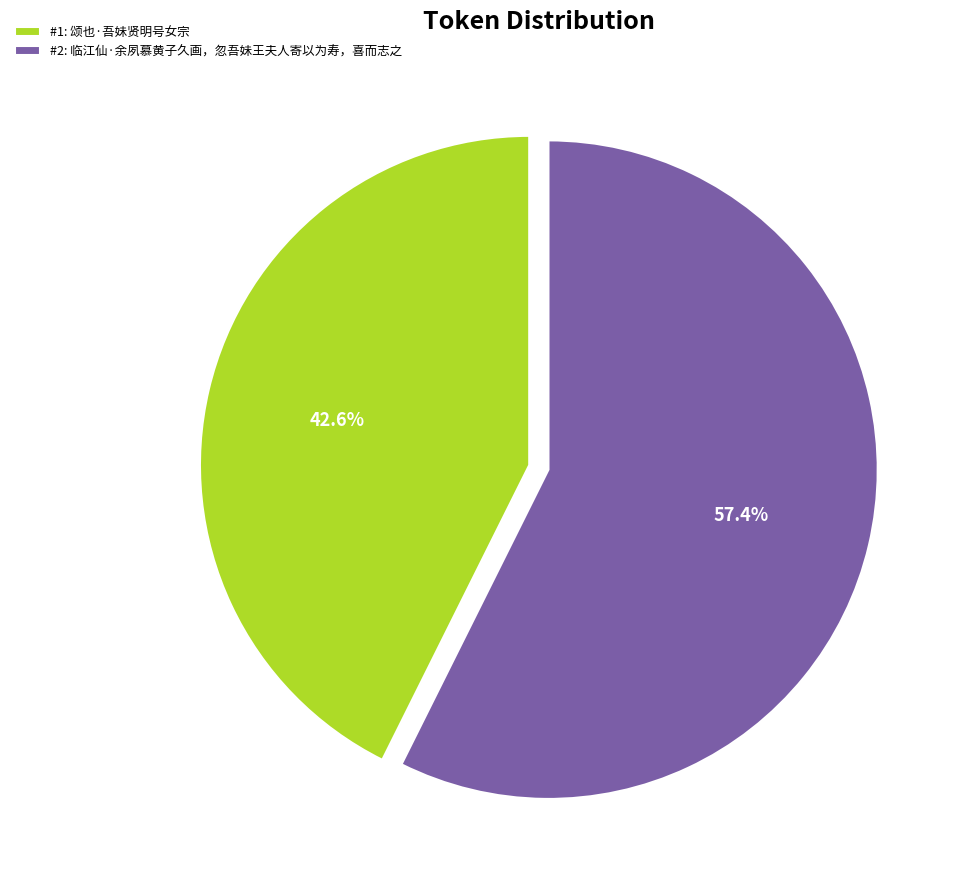

Does any single category account for the majority?

Yes